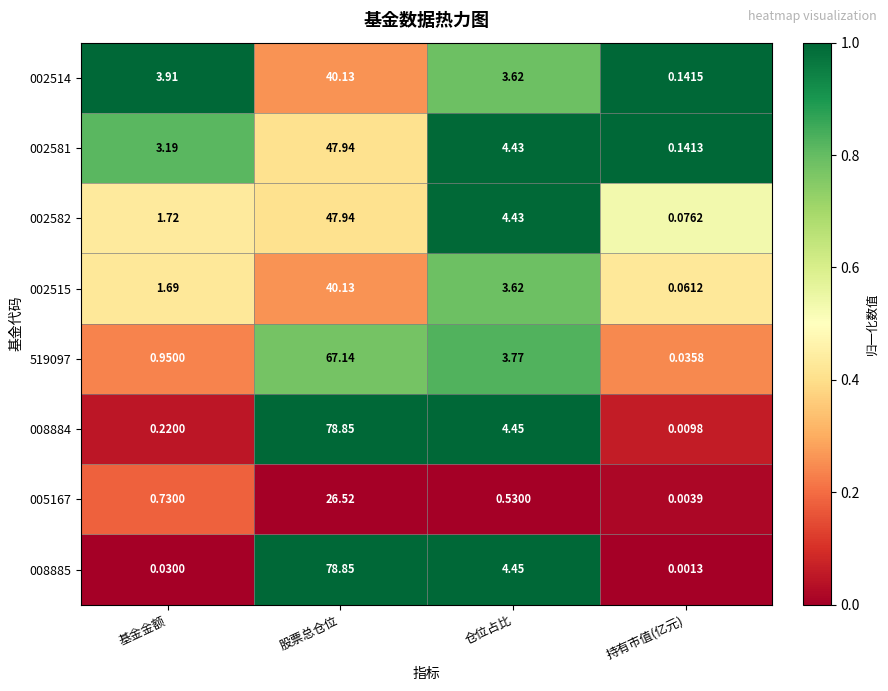

Where does the 008884 series first go above 4?

股票总仓位